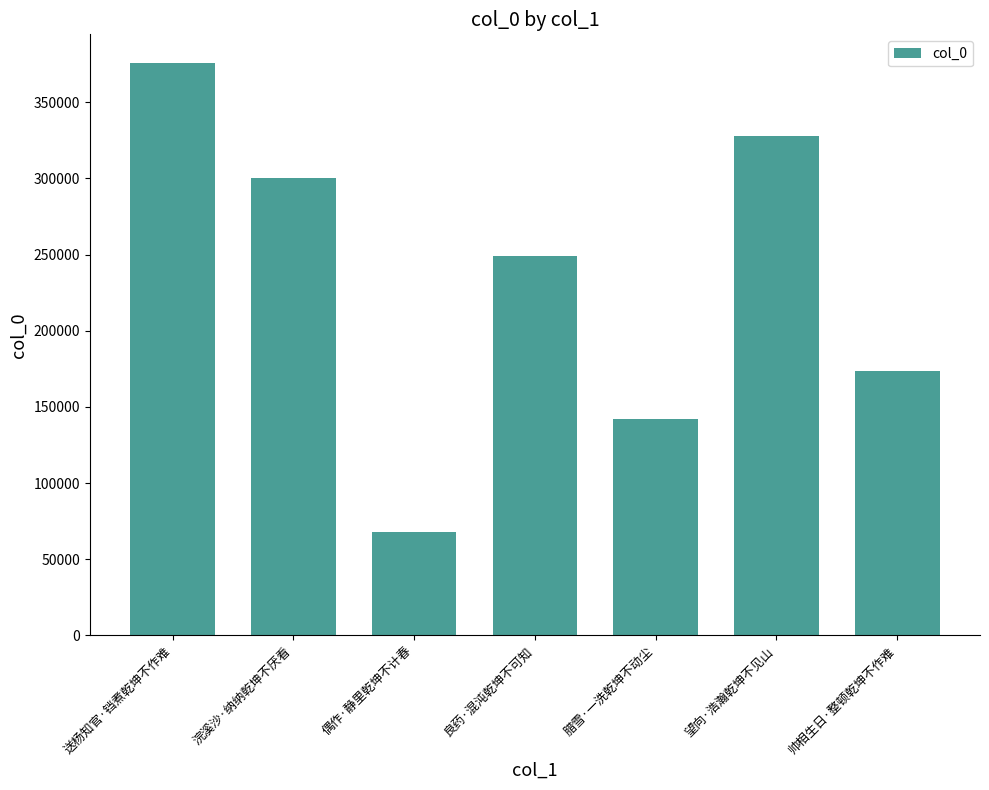

At which category does the chart reach its minimum across all series?

偶作·静里乾坤不计春